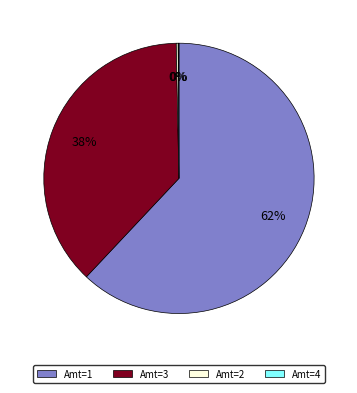

To the nearest percent, what is the difference between the largest and smallest slice percentages?

62%